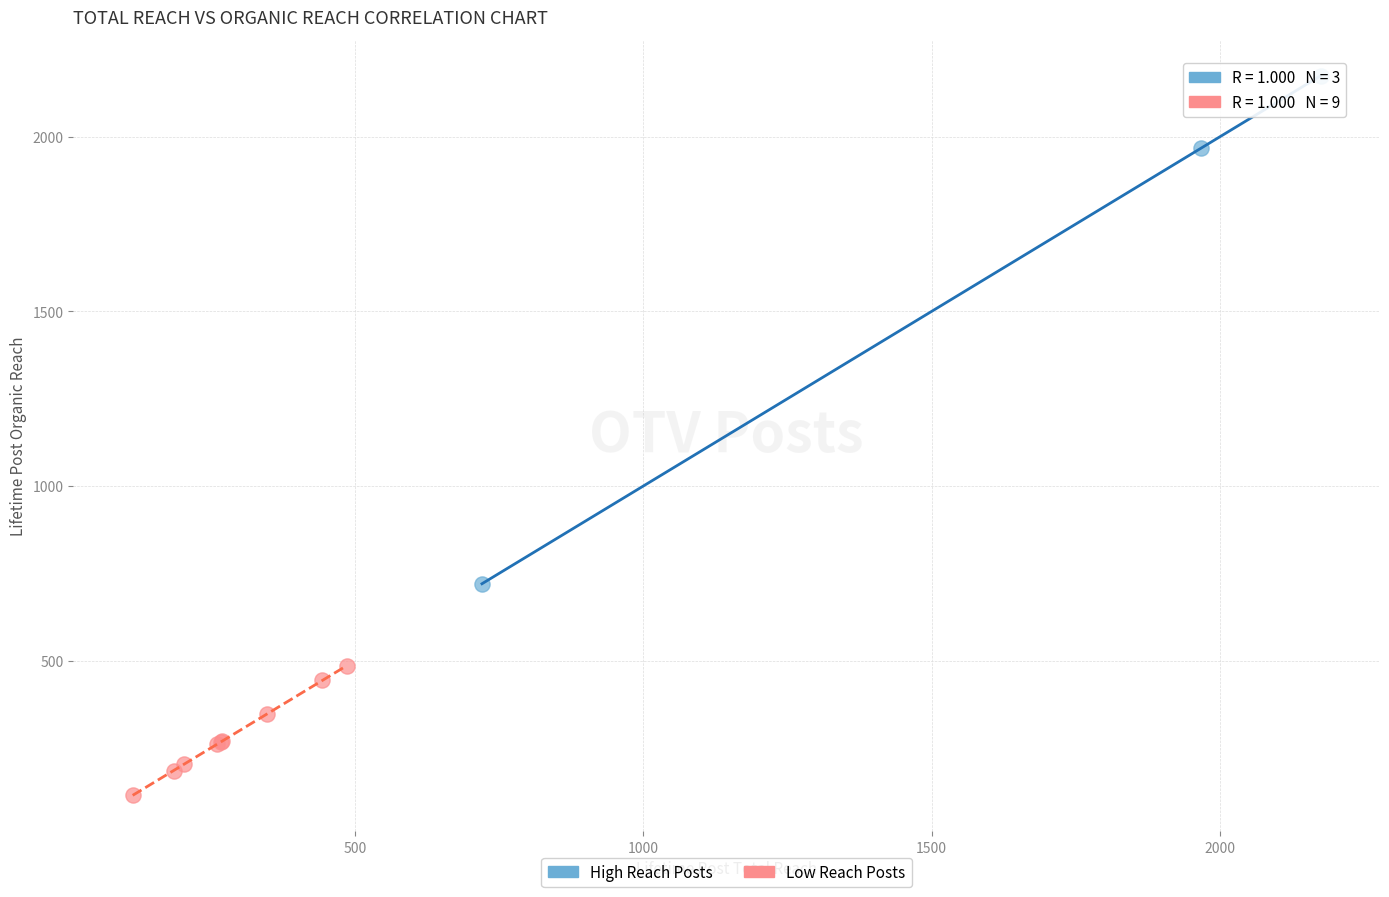

Which series reaches the minimum Y coordinate?

Low Reach Posts